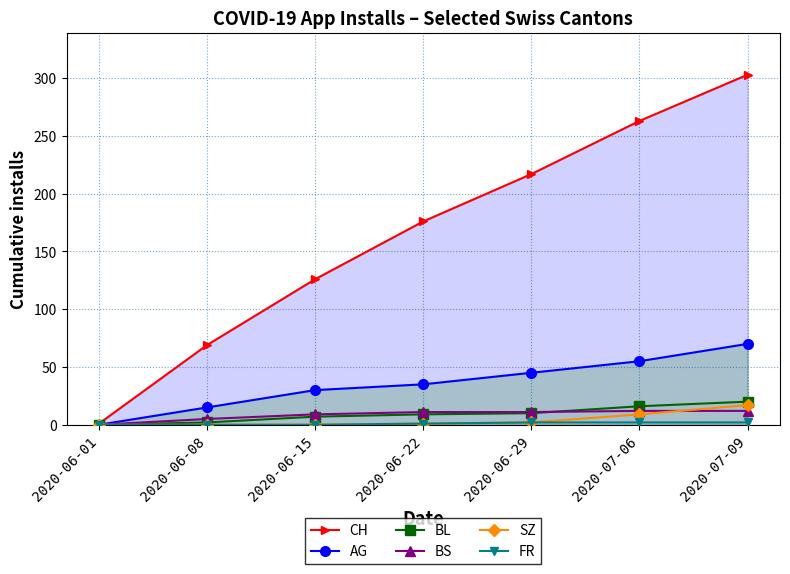

What is the highest value of the SZ series?

17